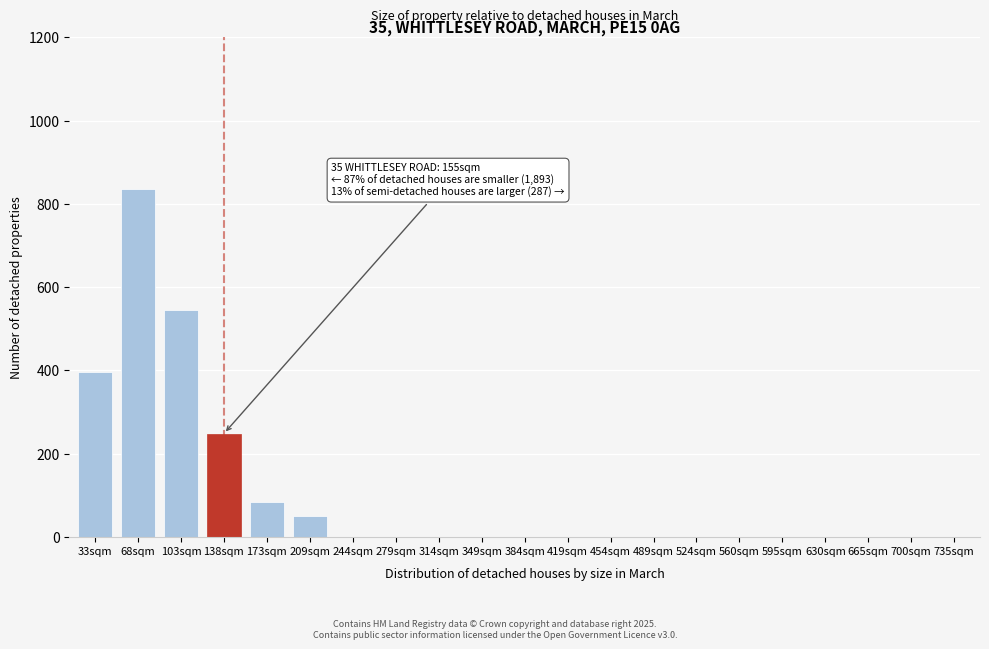

Reading left to right, list all the values displayed in this chart.

33sqm=397	68sqm=836	103sqm=546	138sqm=248	173sqm=83	209sqm=51	244sqm=0	279sqm=0	314sqm=0	349sqm=0	384sqm=0	419sqm=0	454sqm=0	489sqm=0	524sqm=0	560sqm=0	595sqm=0	630sqm=0	665sqm=0	700sqm=0	735sqm=0